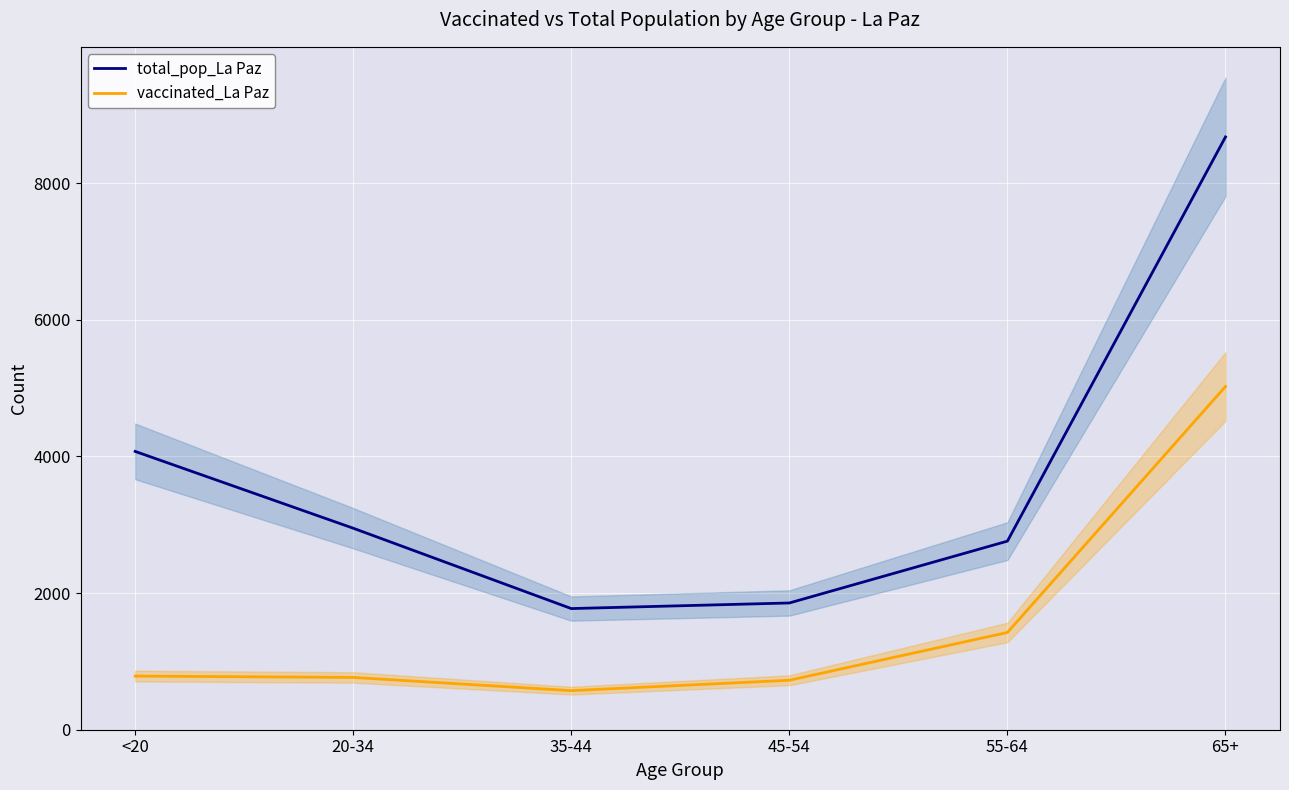

Is the value of total_pop_La Paz at 65+ greater than the value of vaccinated_La Paz at 65+?

Yes